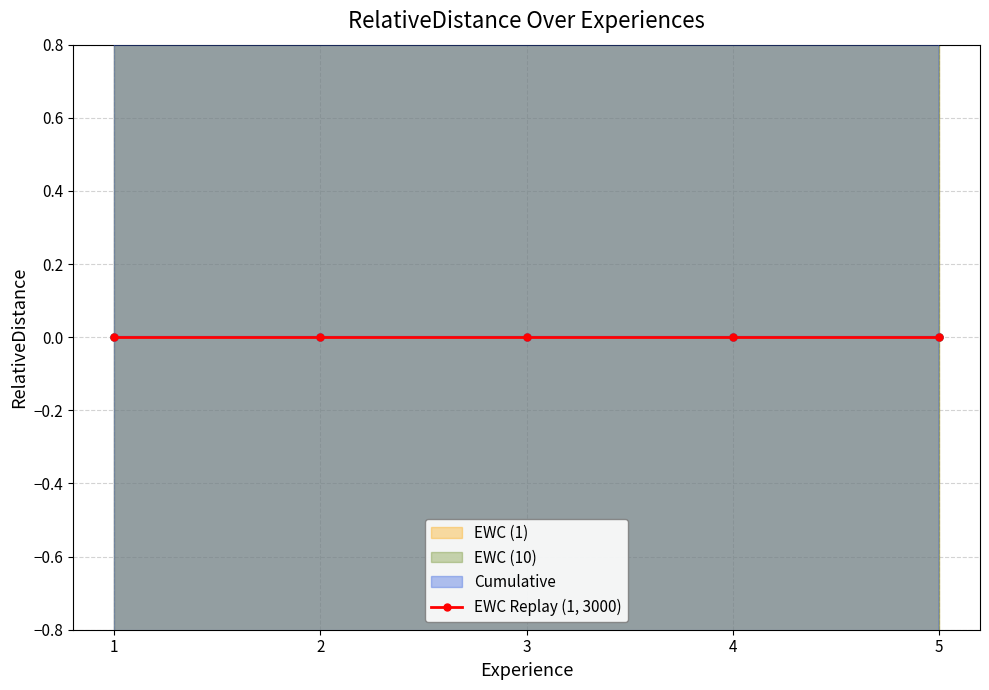

True or false: y and j_7 cross at least once.

False